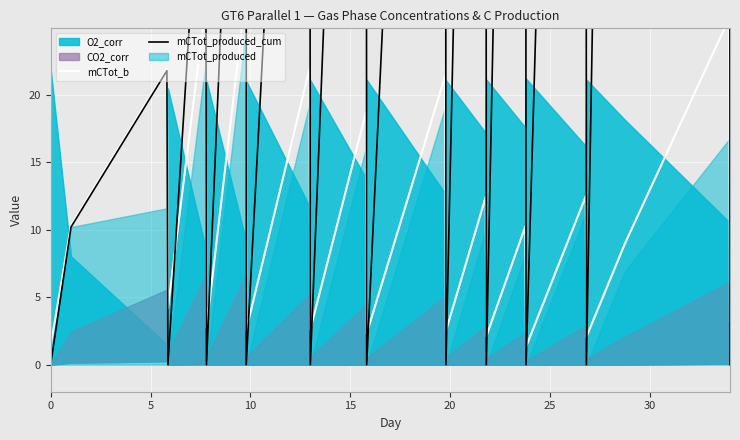

How many times do mCTot_b and mCTot_produced_cum cross each other?

18